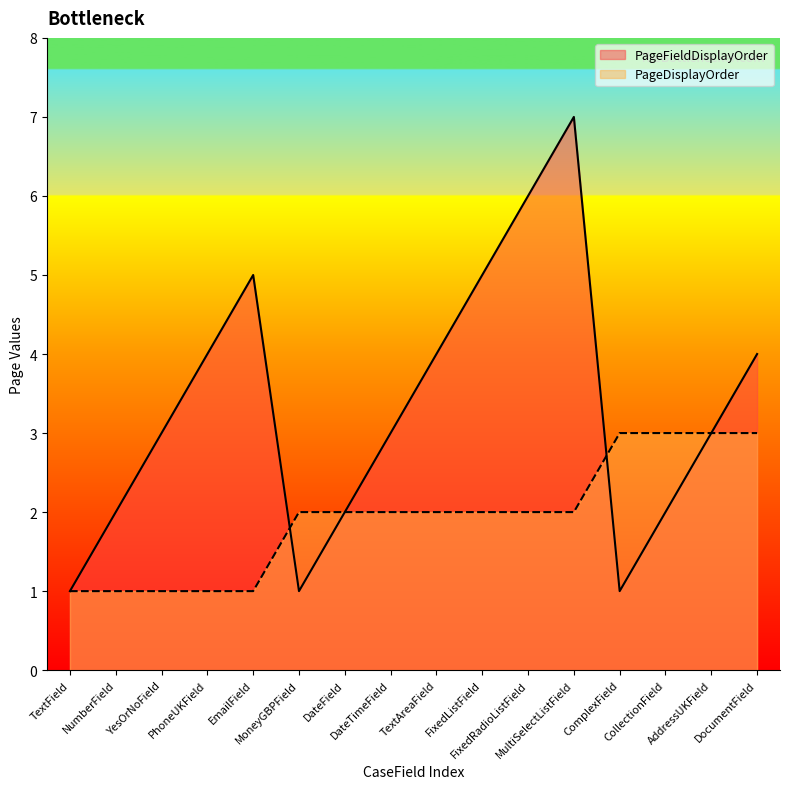

Does the chart display data point markers on the line(s)?

No